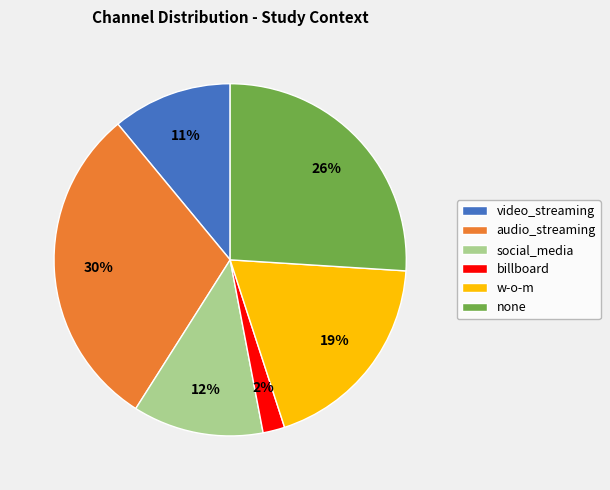

To the nearest percent, what is the difference between the largest and smallest slice percentages?

28%